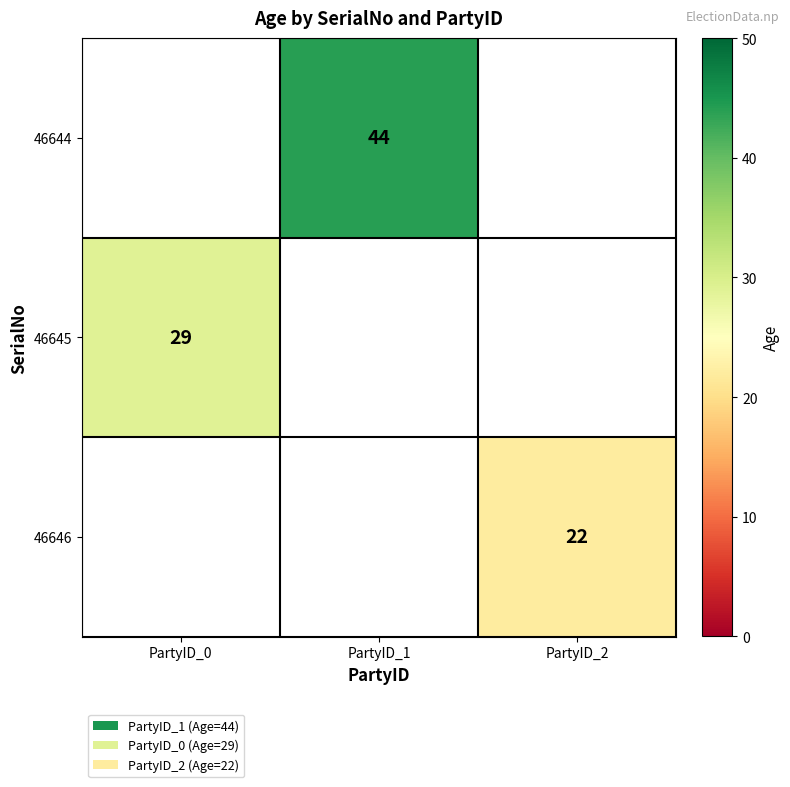

Is the value of 46644 at PartyID_1 greater than the value of 46646 at PartyID_2?

Yes